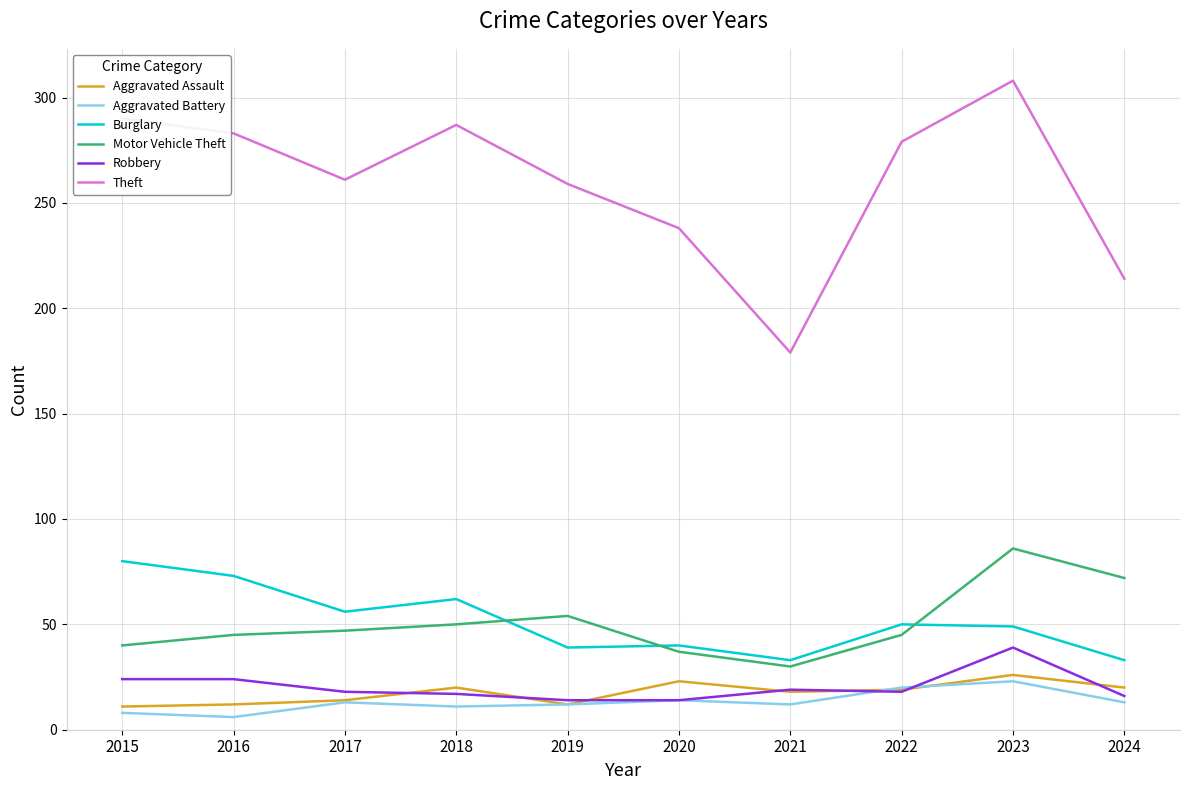

Which series has the widest spread of values?

Theft